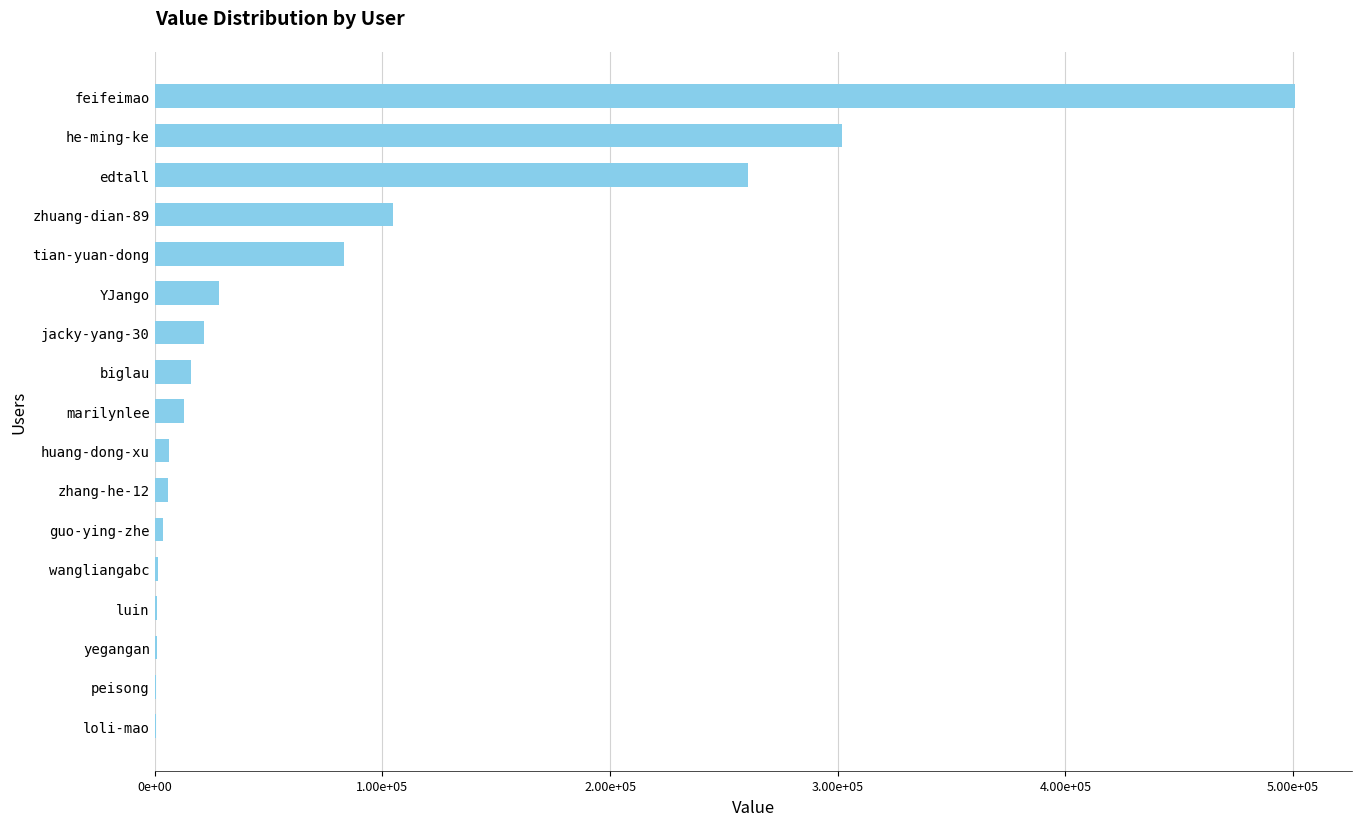

Are the bars horizontal?

Yes